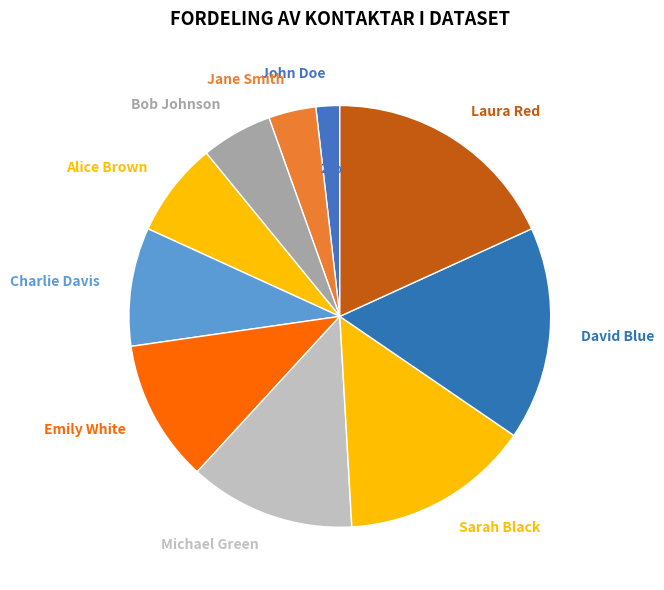

What percentage is the Michael Green slice, to the nearest percent?

13%